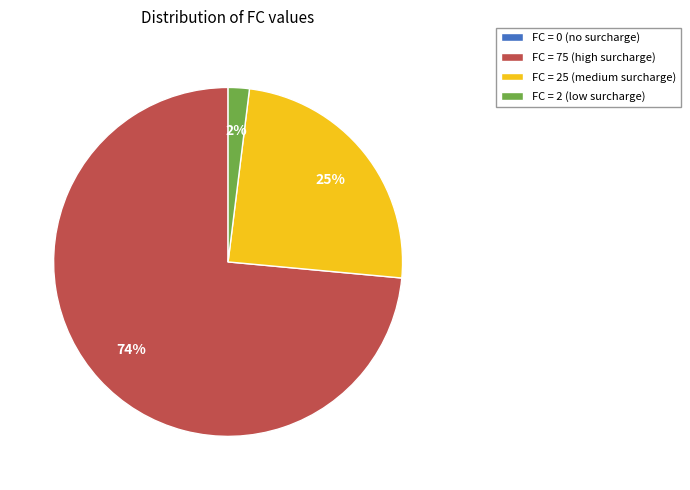

What is the largest slice in the pie chart?

FC = 75 (high surcharge)